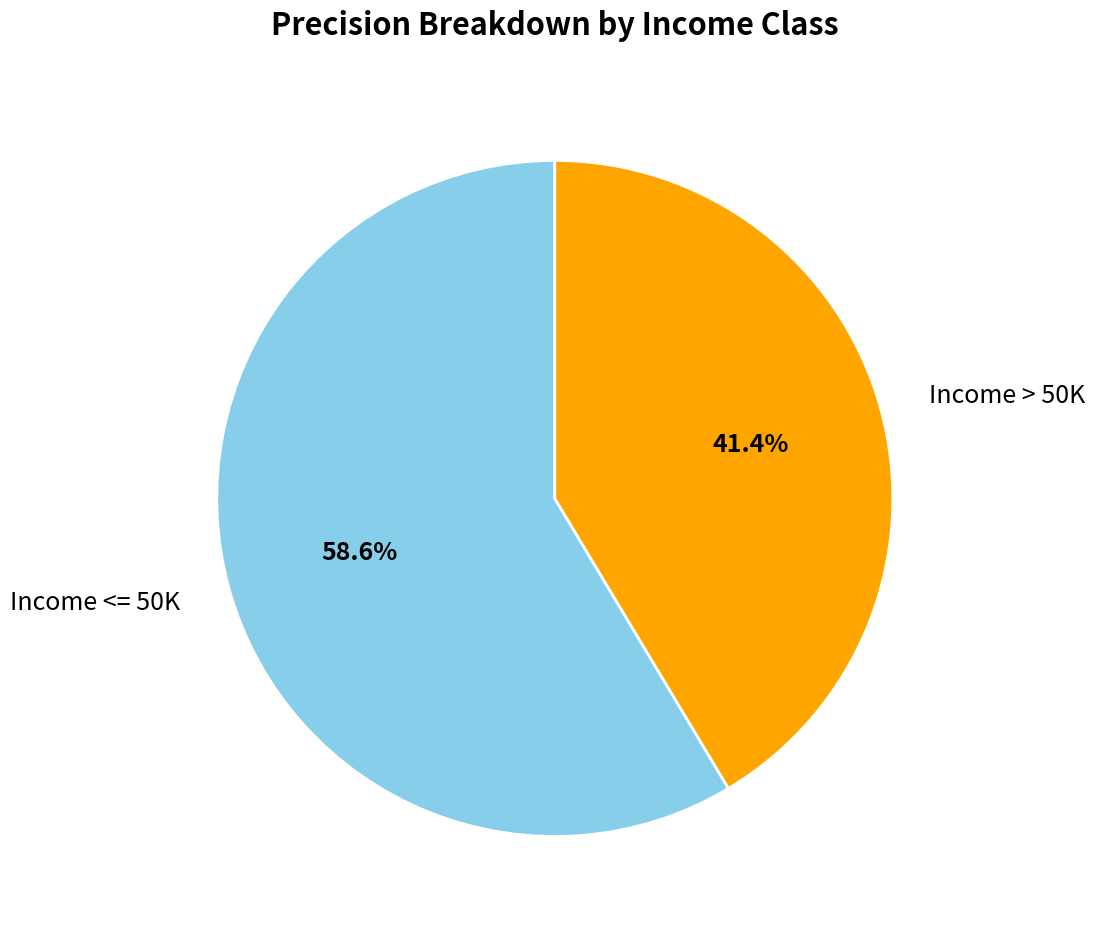

How many slices are in this pie chart?

2